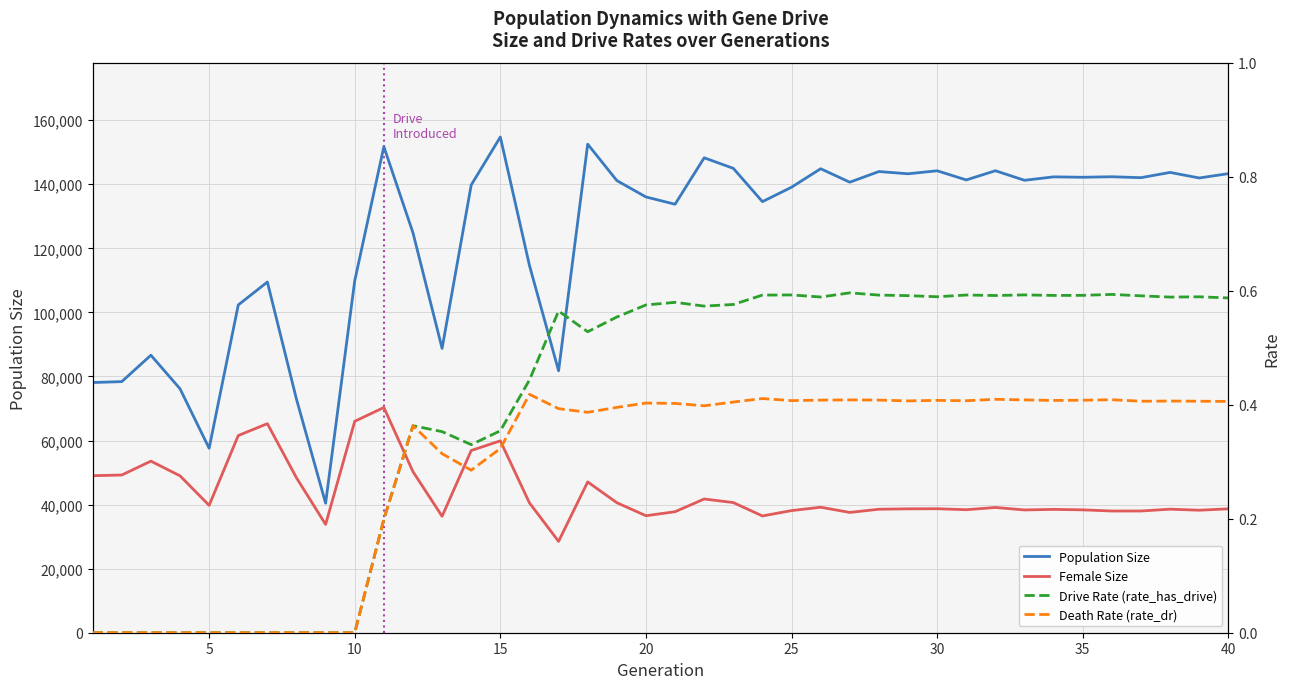

True or false: Drive Rate (rate_has_drive) and Death Rate (rate_dr) intersect in this chart.

False